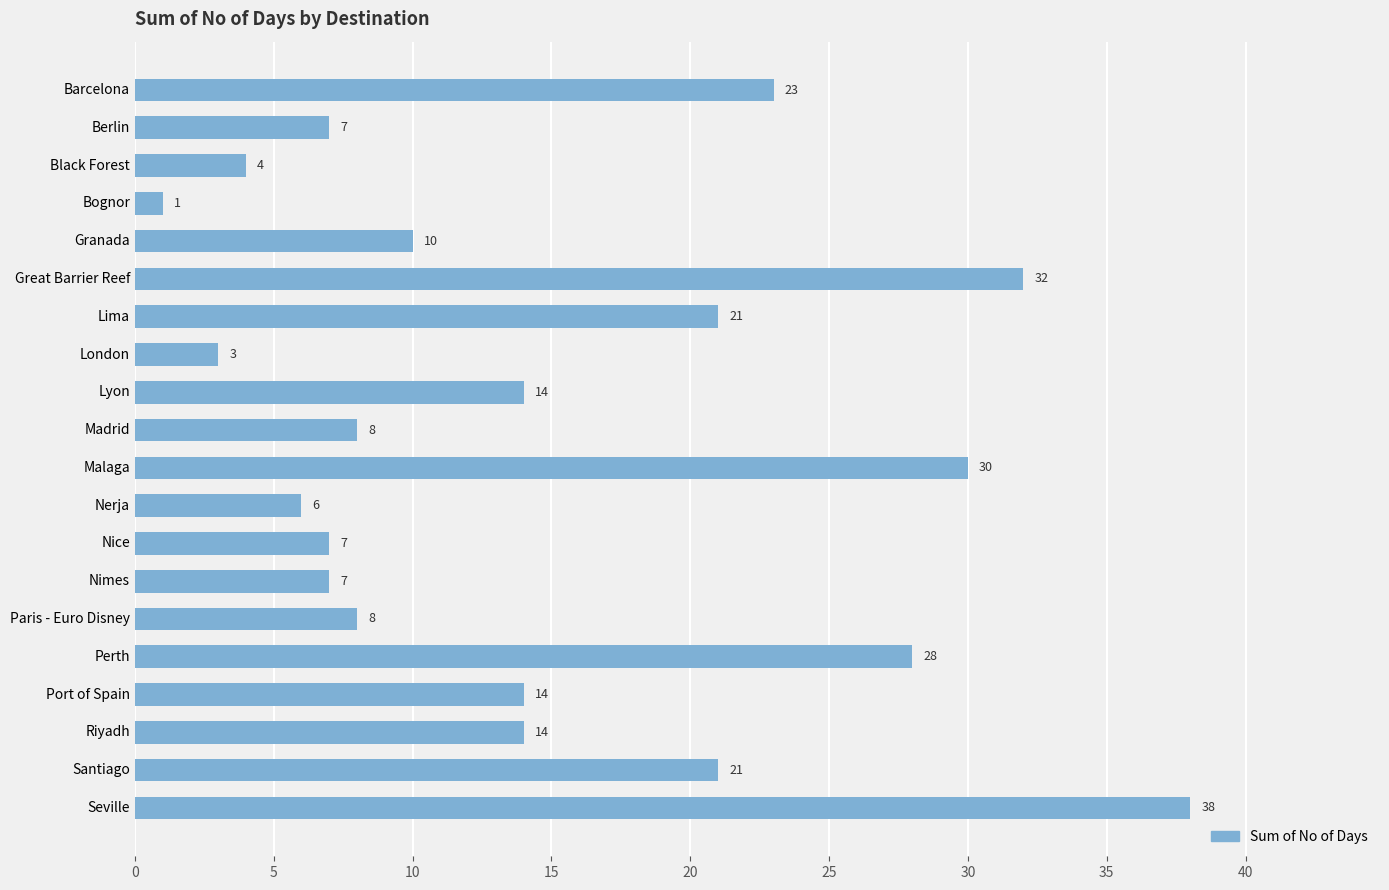

Count the number of data series in this chart.

1